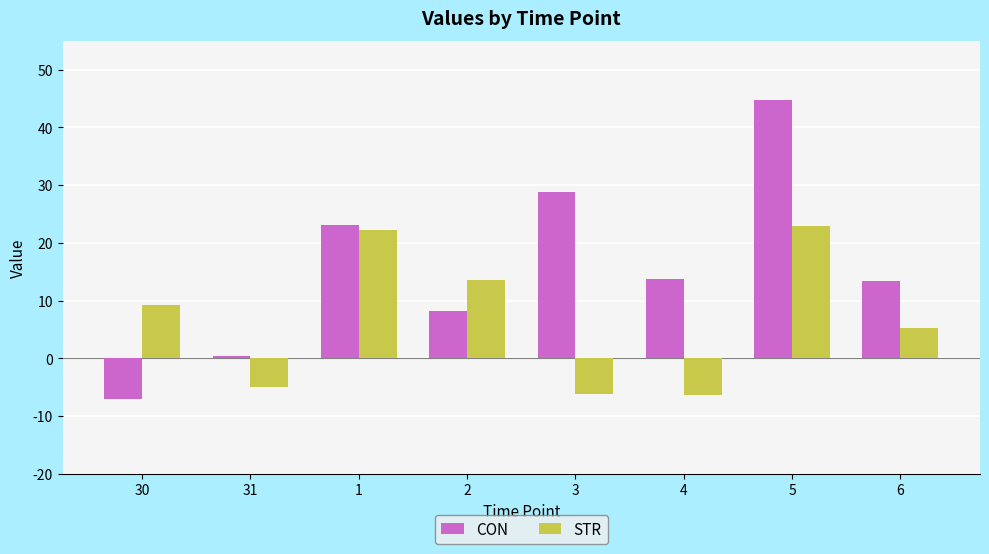

True or false: STR has a value of 1.7 at 6.

False